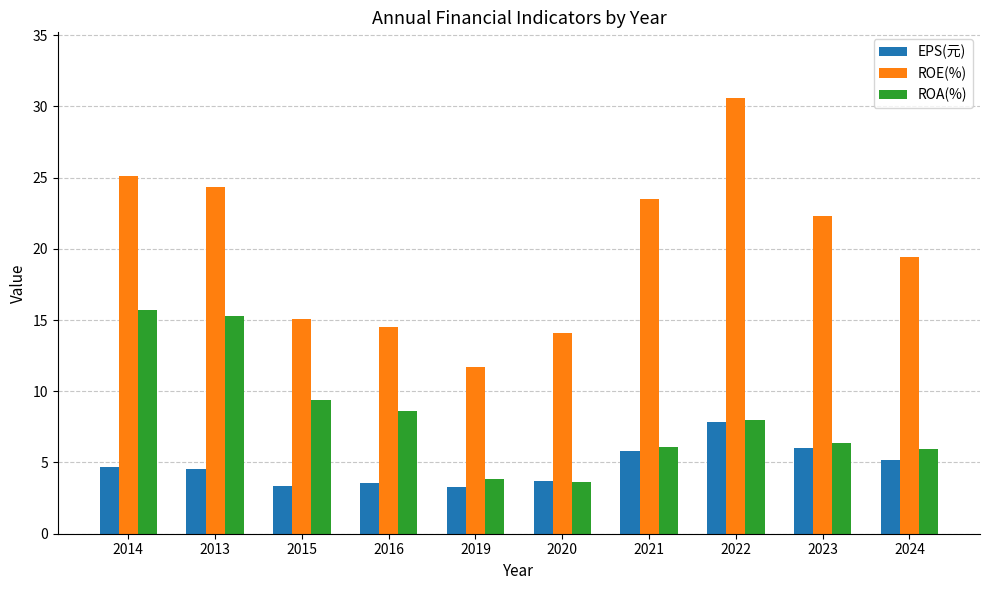

At which category is the sum across all series the highest?

2022